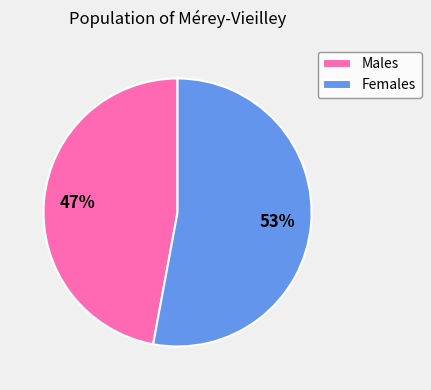

Which slice is the largest?

Females